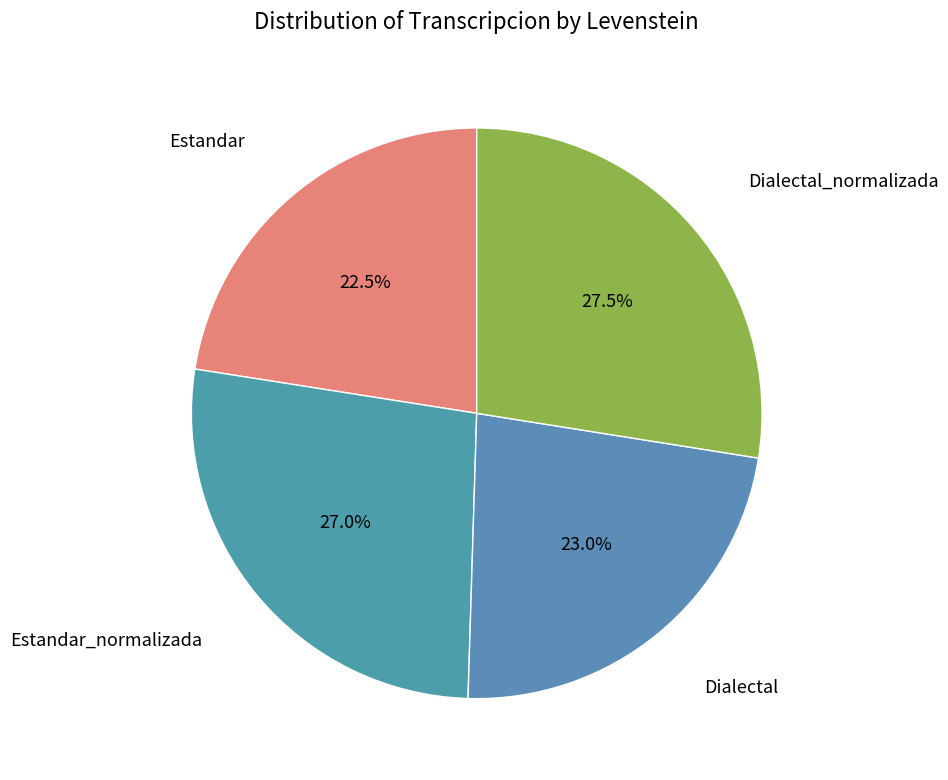

Combined, what portion of the pie is Dialectal and Estandar_normalizada?

50.0%